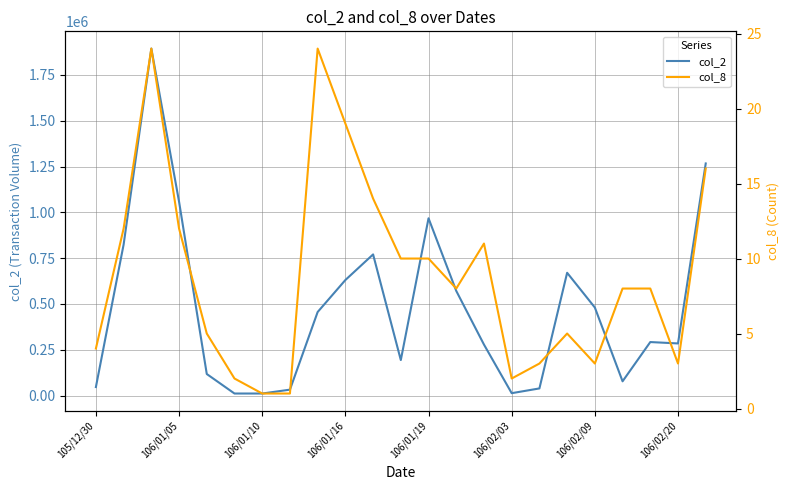

What is the difference between the maximum and second lowest values in the col_8 series?

23